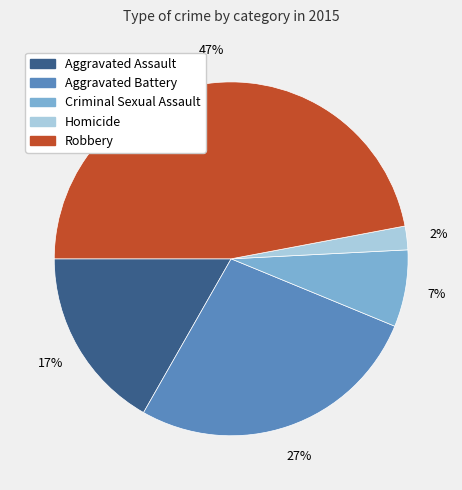

To the nearest percent, what is the difference between the Homicide and Aggravated Battery slice percentages?

25%